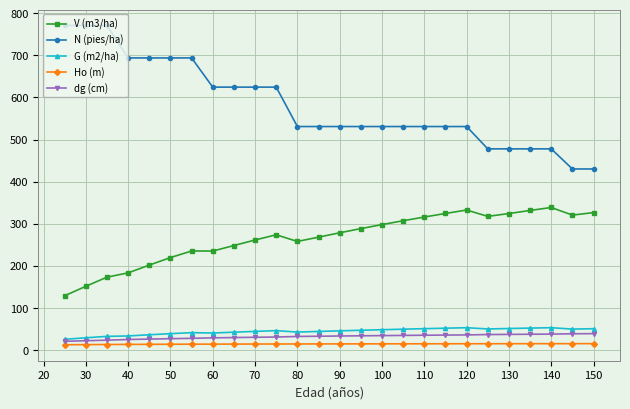

True or false: V (m3/ha) and N (pies/ha) intersect in this chart.

False